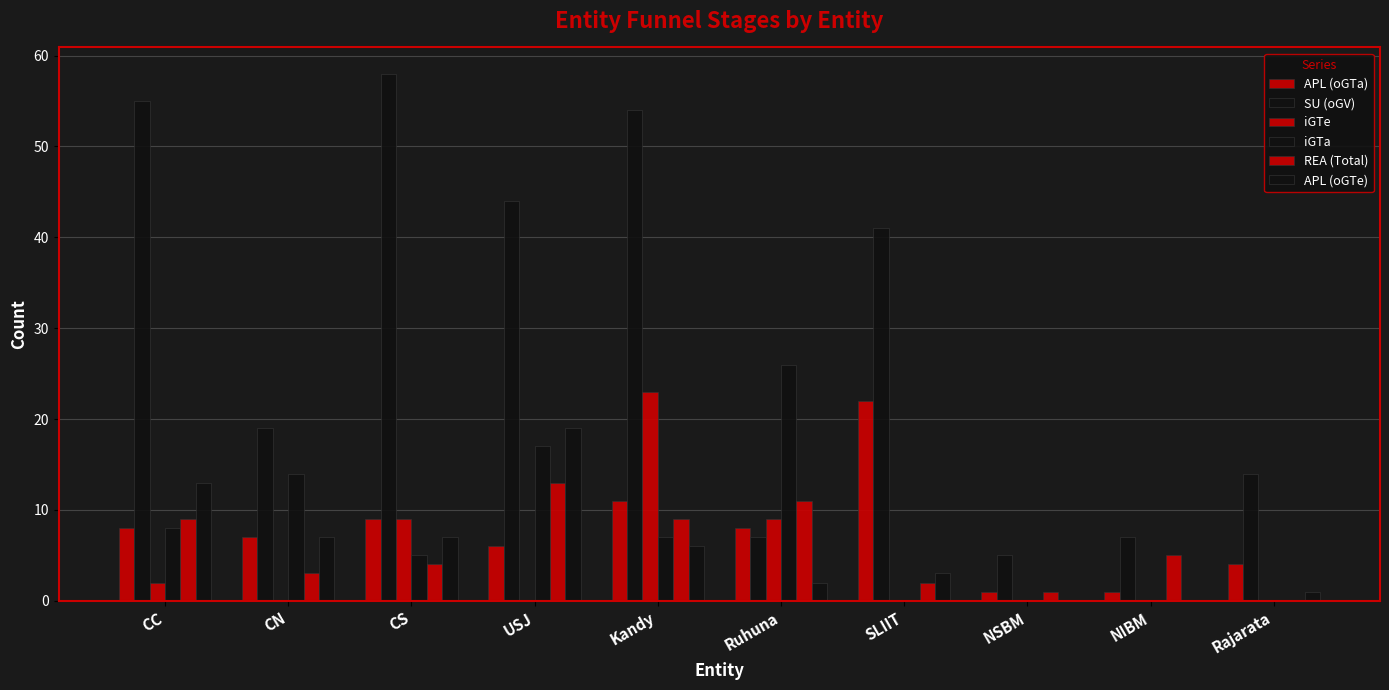

Reading left to right, what are all the values shown in this chart?

APL (oGTa): CC=8	CN=7	CS=9	USJ=6	Kandy=11	Ruhuna=8	SLIIT=22	NSBM=1	NIBM=1	Rajarata=4
SU (oGV): CC=55	CN=19	CS=58	USJ=44	Kandy=54	Ruhuna=7	SLIIT=41	NSBM=5	NIBM=7	Rajarata=14
iGTe: CC=2	CN=0	CS=9	USJ=0	Kandy=23	Ruhuna=9	SLIIT=0	NSBM=0	NIBM=0	Rajarata=0
iGTa: CC=8	CN=14	CS=5	USJ=17	Kandy=7	Ruhuna=26	SLIIT=0	NSBM=0	NIBM=0	Rajarata=0
REA (Total): CC=9	CN=3	CS=4	USJ=13	Kandy=9	Ruhuna=11	SLIIT=2	NSBM=1	NIBM=5	Rajarata=0
APL (oGTe): CC=13	CN=7	CS=7	USJ=19	Kandy=6	Ruhuna=2	SLIIT=3	NSBM=0	NIBM=0	Rajarata=1